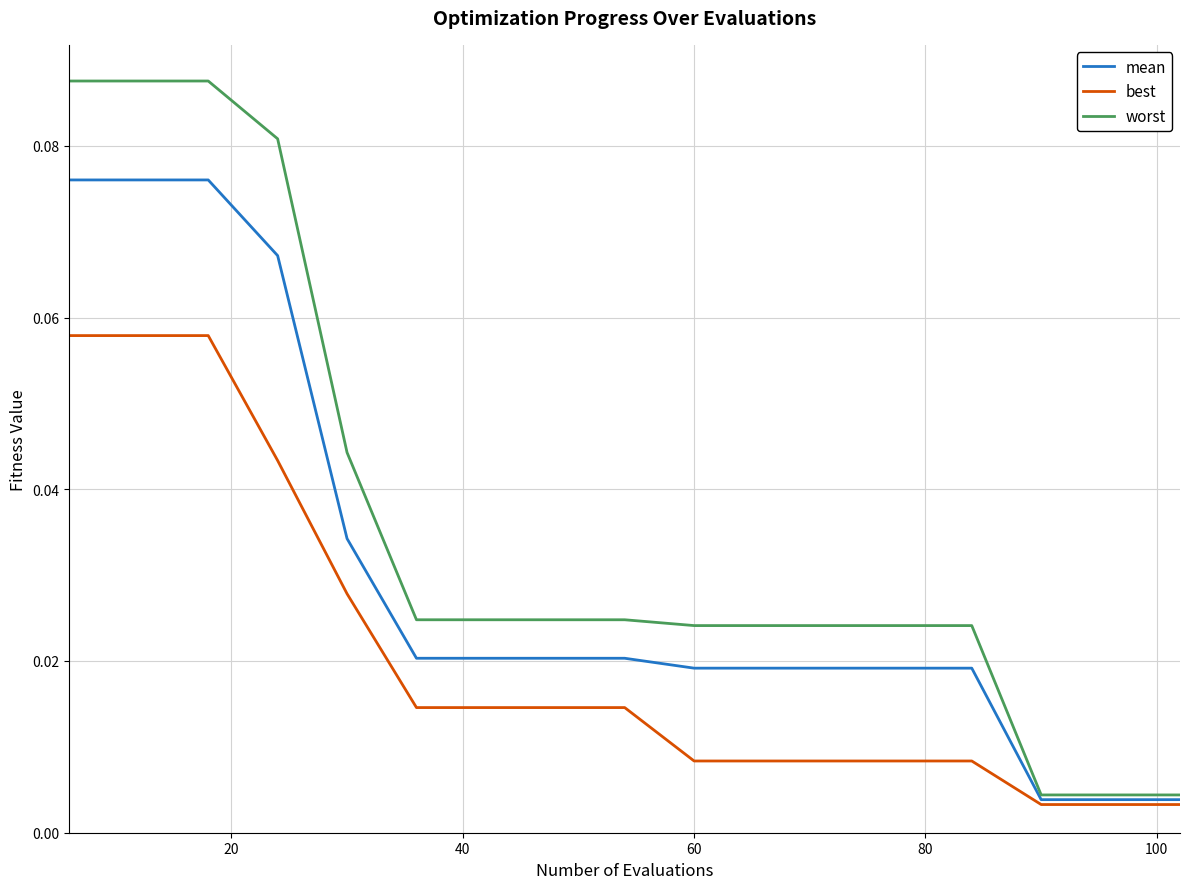

Which series has the largest range (max minus min)?

worst